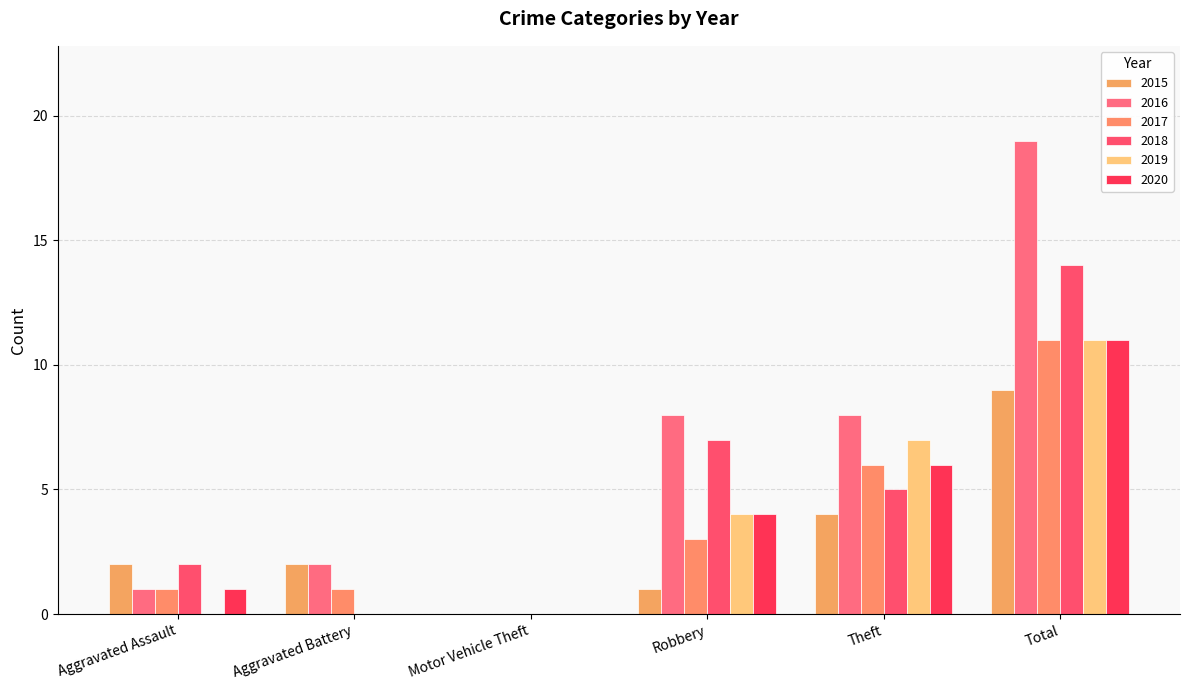

What is the sum of all 2016 values?

38